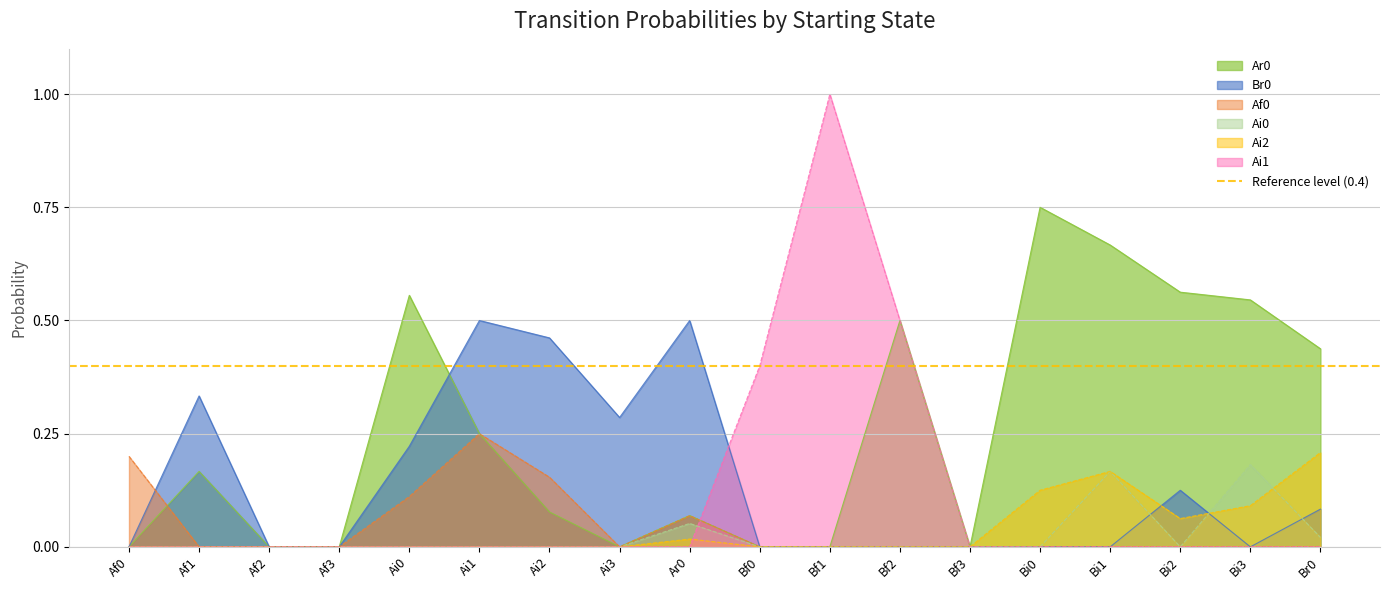

At which label does Ai0 reach its peak?

Bi3